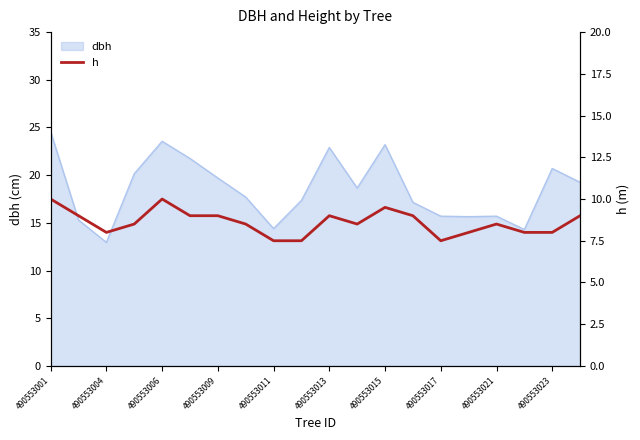

What is the highest value of the dbh series?

24.6